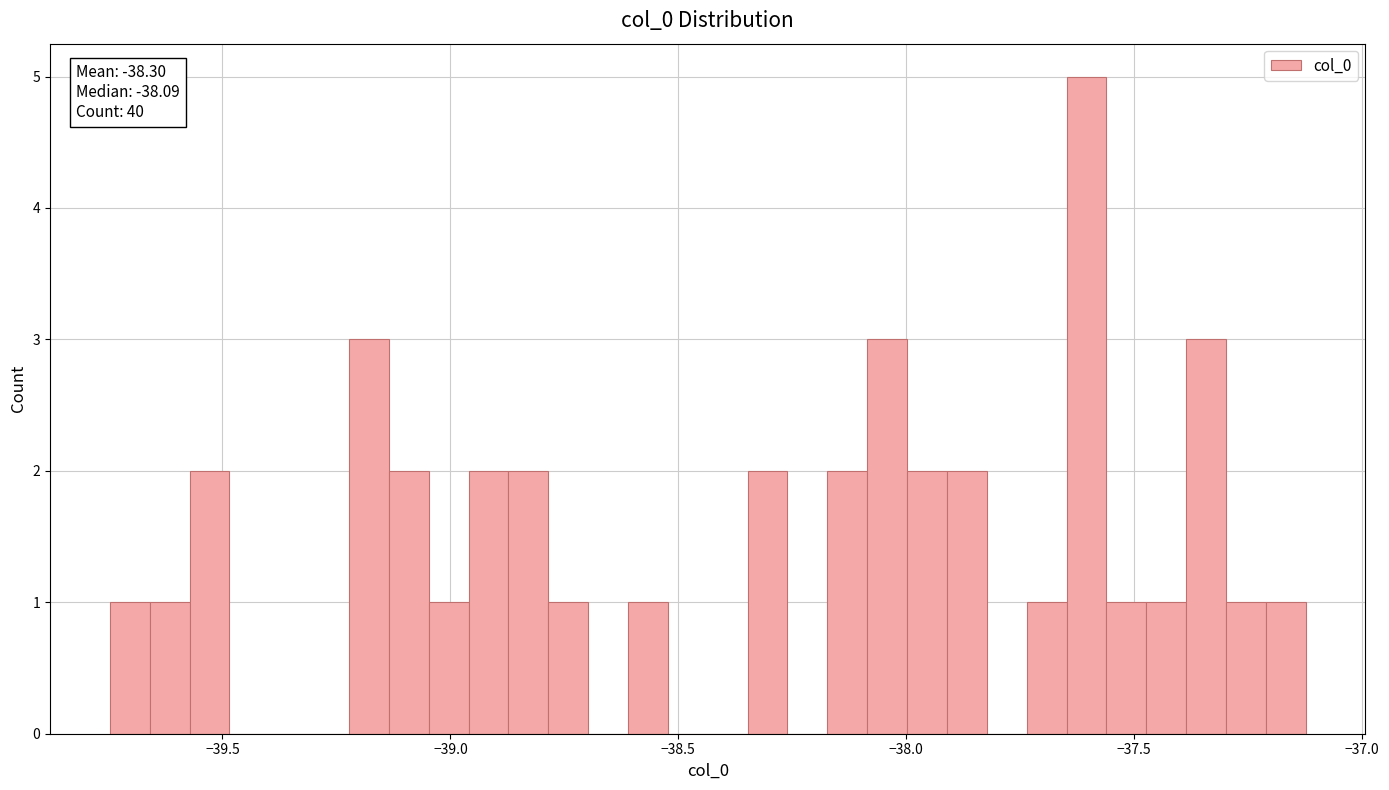

Around what value on the x-axis is the tallest bar? Give the approximate position of its centre, as read against the axis.

-37.60